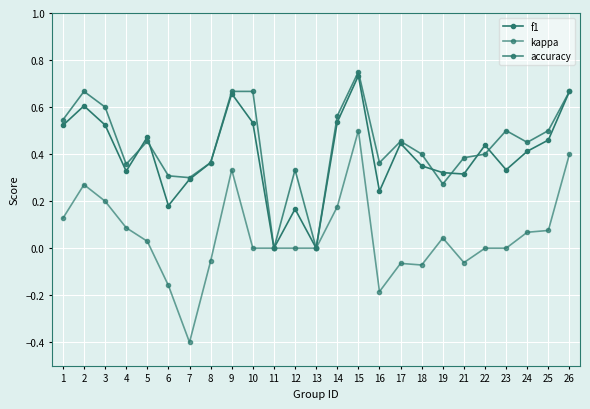

Where is the first local maximum for kappa?

2